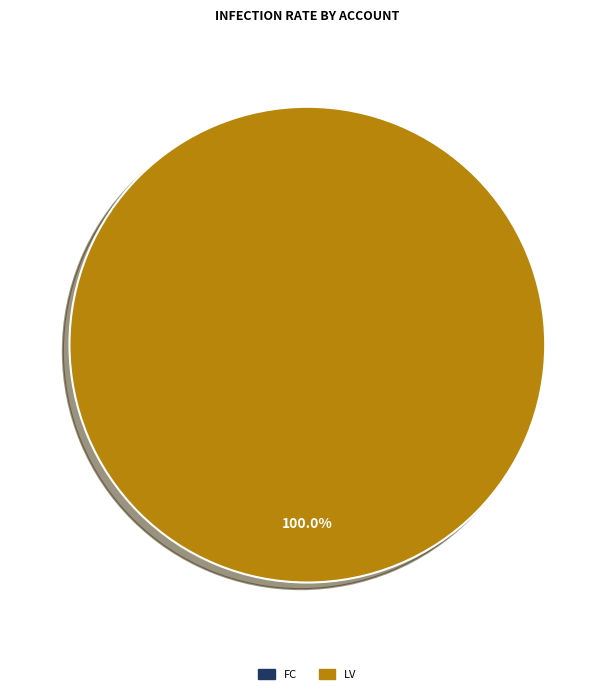

Which has a higher value, FC or LV?

LV